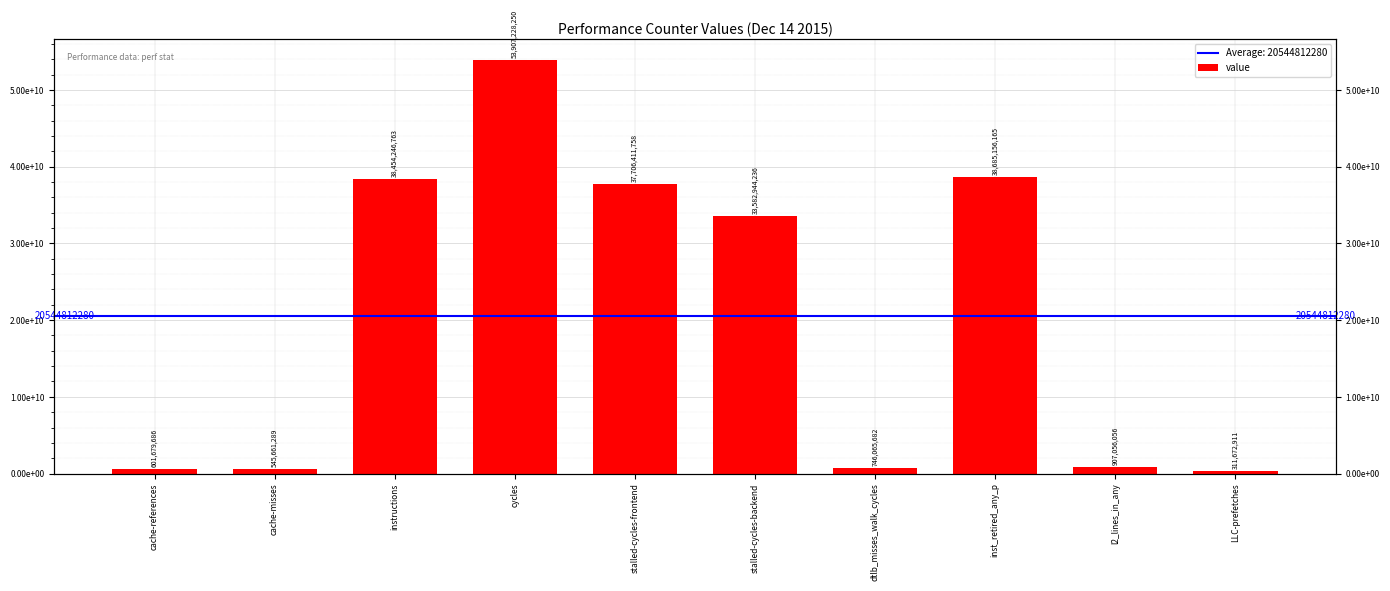

What is the label of the 6th bar from the left?

stalled-cycles-backend